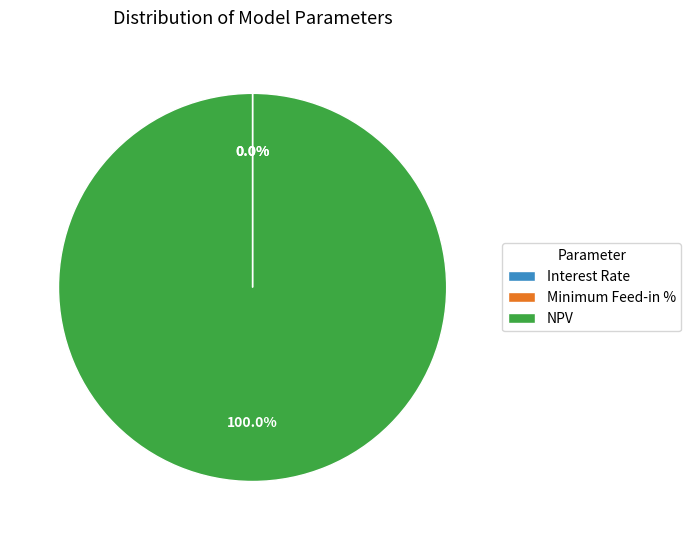

Which category accounts for the majority?

NPV